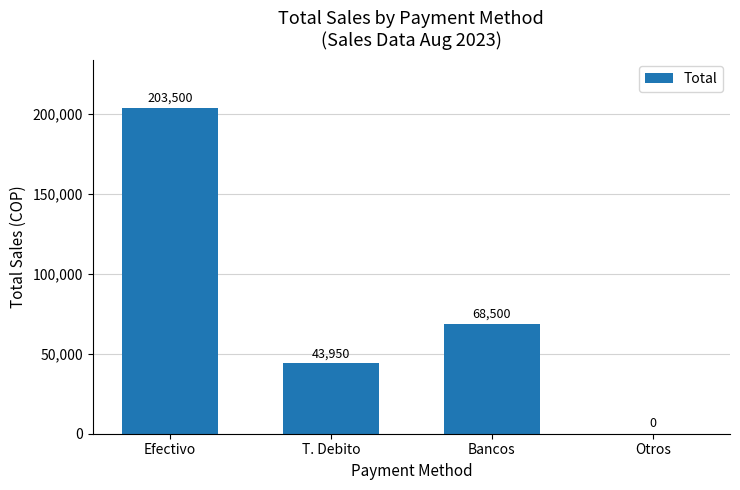

What is the sum of the values at Efectivo and Bancos?

272000